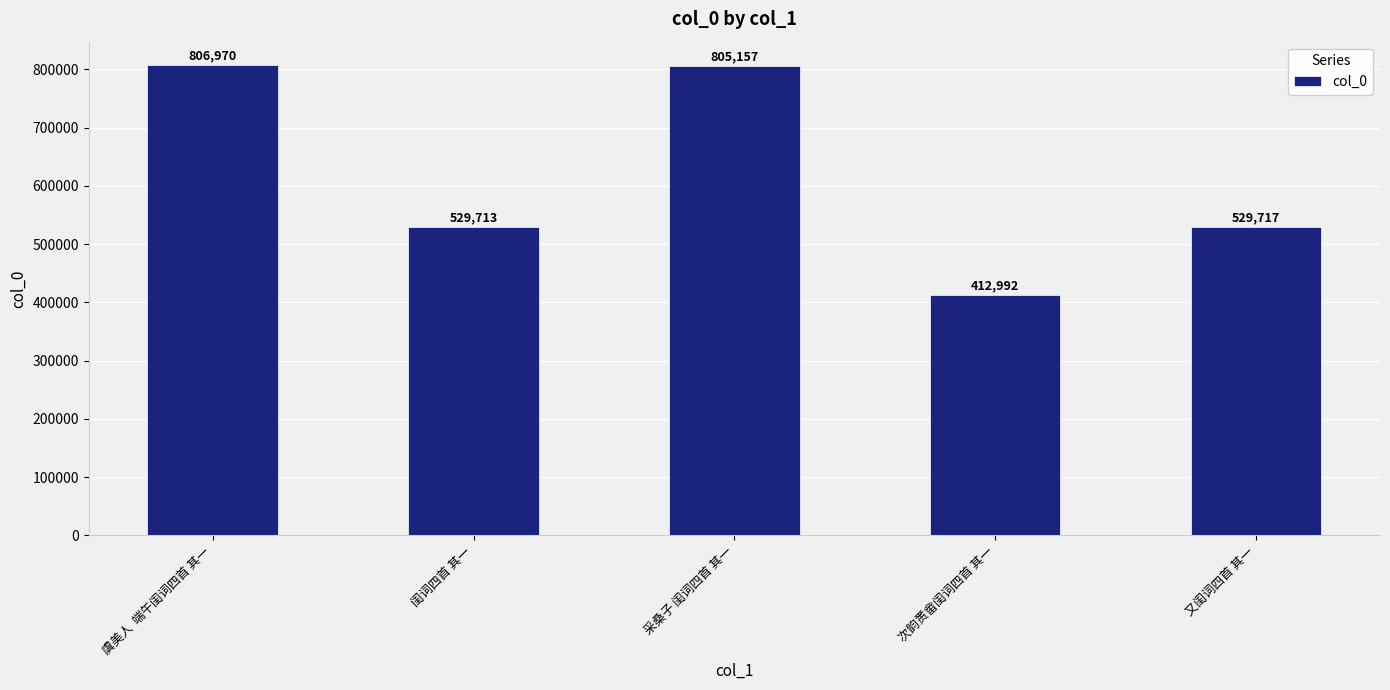

Are the bars horizontal?

No